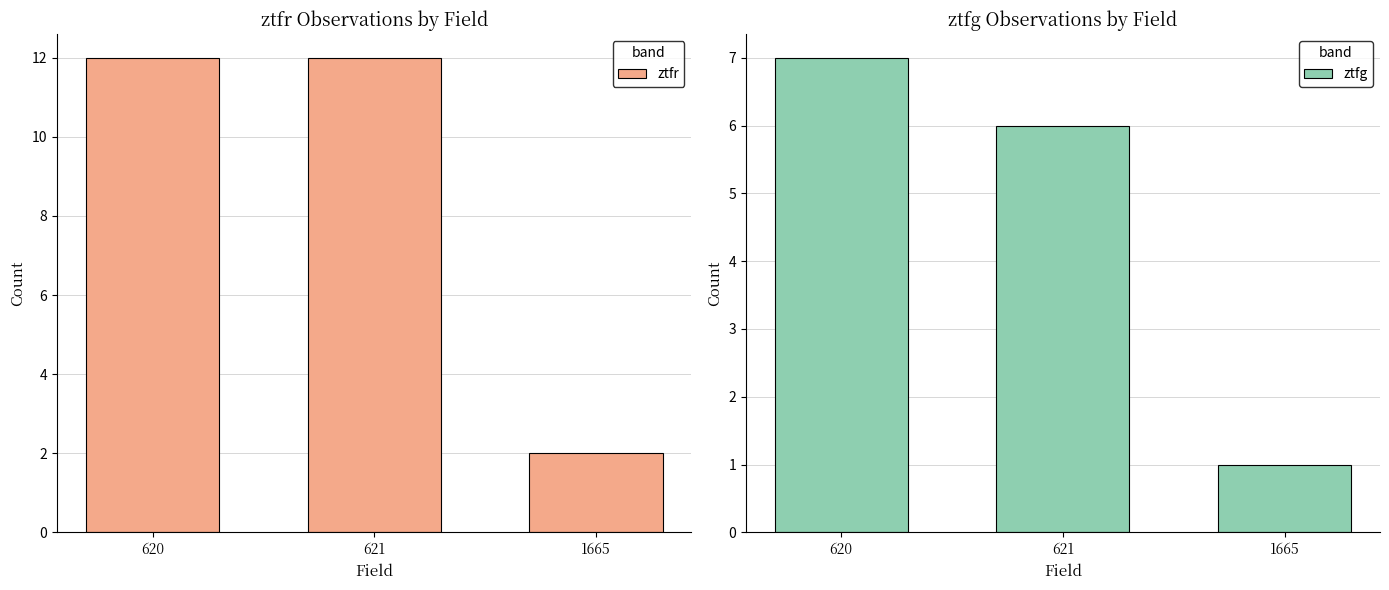

What is the value of the ztfg bar at the 2nd from the left?

6